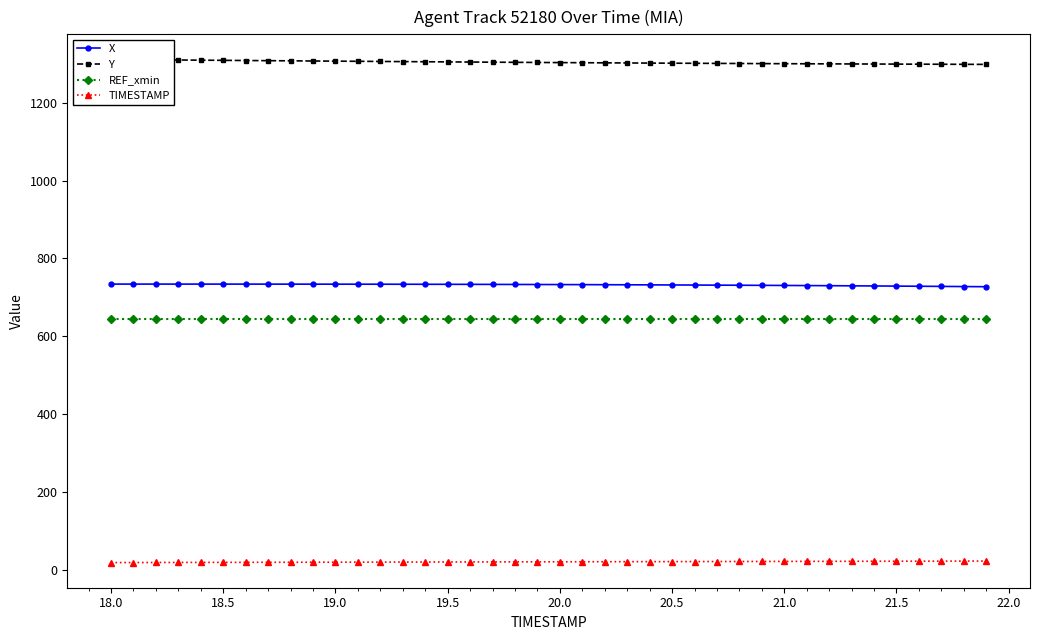

What are all the series names shown in the legend?

X, Y, REF_xmin, TIMESTAMP